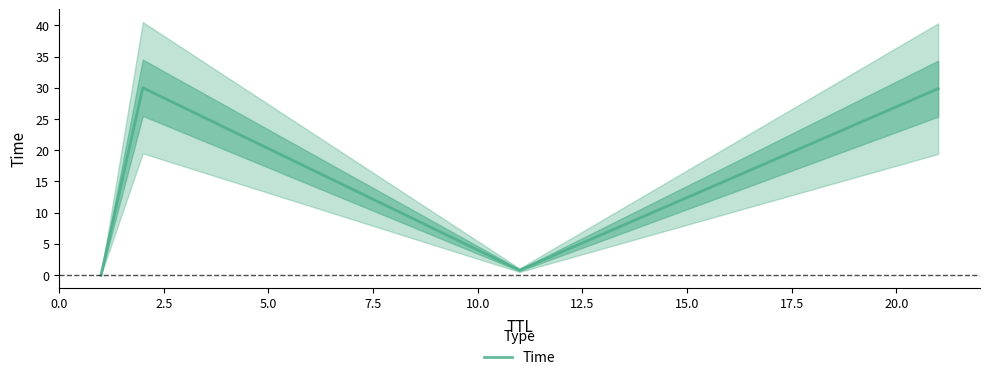

What is the maximum value for Time?

30.0